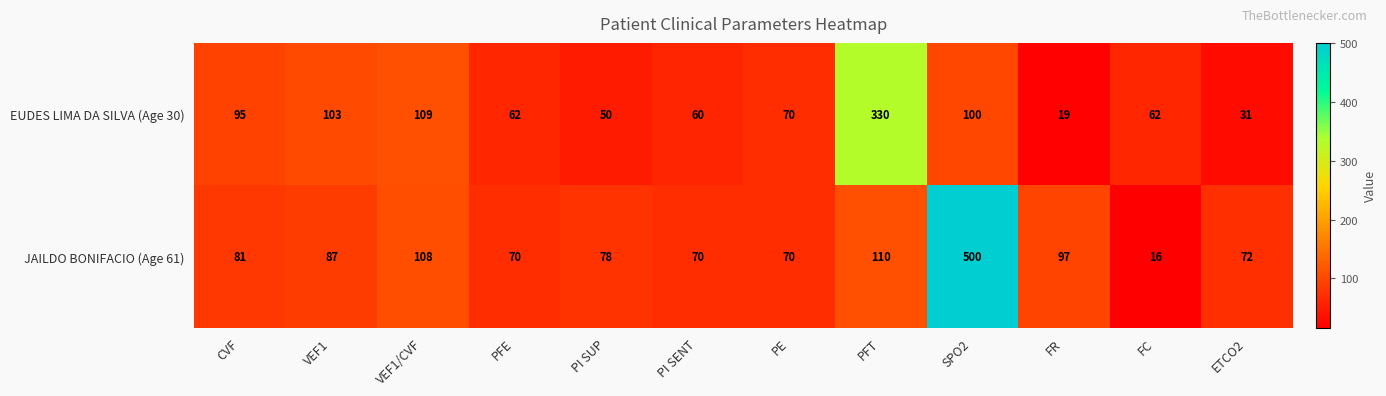

List the series in order of their peak value, highest first.

JAILDO BONIFACIO (Age 61), EUDES LIMA DA SILVA (Age 30)